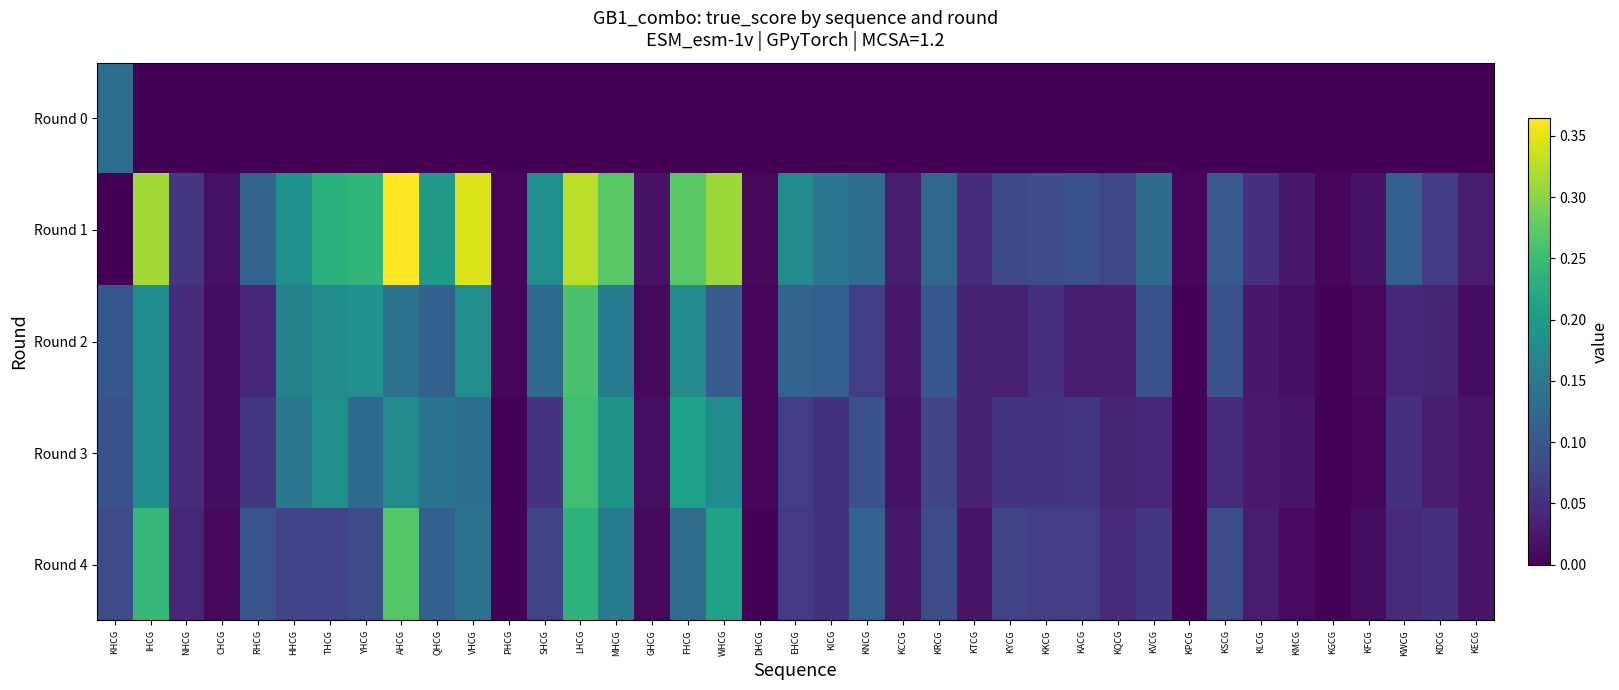

Reading right to left, transcribe all the data shown in this chart.

Round 0: KECG=0.0	KDCG=0.0	KWCG=0.0	KFCG=0.0	KGCG=0.0	KMCG=0.0	KLCG=0.0	KSCG=0.0	KPCG=0.0	KVCG=0.0	KQCG=0.0	KACG=0.0	KKCG=0.0	KYCG=0.0	KTCG=0.0	KRCG=0.0	KCCG=0.0	KNCG=0.0	KICG=0.0	EHCG=0.0	DHCG=0.0	WHCG=0.0	FHCG=0.0	GHCG=0.0	MHCG=0.0	LHCG=0.0	SHCG=0.0	PHCG=0.0	VHCG=0.0	QHCG=0.0	AHCG=0.0	YHCG=0.0	THCG=0.0	HHCG=0.0	RHCG=0.0	CHCG=0.0	NHCG=0.0	IHCG=0.0	KHCG=0.1
Round 1: KECG=0.0	KDCG=0.1	KWCG=0.1	KFCG=0.0	KGCG=0.0	KMCG=0.0	KLCG=0.0	KSCG=0.1	KPCG=0.0	KVCG=0.1	KQCG=0.1	KACG=0.1	KKCG=0.1	KYCG=0.1	KTCG=0.0	KRCG=0.1	KCCG=0.0	KNCG=0.1	KICG=0.1	EHCG=0.2	DHCG=0.0	WHCG=0.3	FHCG=0.3	GHCG=0.0	MHCG=0.3	LHCG=0.3	SHCG=0.2	PHCG=0.0	VHCG=0.3	QHCG=0.2	AHCG=0.4	YHCG=0.2	THCG=0.2	HHCG=0.2	RHCG=0.1	CHCG=0.0	NHCG=0.1	IHCG=0.3	KHCG=0.0
Round 2: KECG=0.0	KDCG=0.0	KWCG=0.0	KFCG=0.0	KGCG=0.0	KMCG=0.0	KLCG=0.0	KSCG=0.1	KPCG=0.0	KVCG=0.1	KQCG=0.0	KACG=0.0	KKCG=0.0	KYCG=0.0	KTCG=0.0	KRCG=0.1	KCCG=0.0	KNCG=0.1	KICG=0.1	EHCG=0.1	DHCG=0.0	WHCG=0.1	FHCG=0.2	GHCG=0.0	MHCG=0.2	LHCG=0.3	SHCG=0.1	PHCG=0.0	VHCG=0.2	QHCG=0.1	AHCG=0.1	YHCG=0.2	THCG=0.2	HHCG=0.2	RHCG=0.0	CHCG=0.0	NHCG=0.0	IHCG=0.2	KHCG=0.1
Round 3: KECG=0.0	KDCG=0.0	KWCG=0.1	KFCG=0.0	KGCG=0.0	KMCG=0.0	KLCG=0.0	KSCG=0.0	KPCG=0.0	KVCG=0.0	KQCG=0.0	KACG=0.1	KKCG=0.1	KYCG=0.1	KTCG=0.0	KRCG=0.1	KCCG=0.0	KNCG=0.1	KICG=0.1	EHCG=0.1	DHCG=0.0	WHCG=0.2	FHCG=0.2	GHCG=0.0	MHCG=0.2	LHCG=0.3	SHCG=0.1	PHCG=0.0	VHCG=0.1	QHCG=0.1	AHCG=0.2	YHCG=0.1	THCG=0.2	HHCG=0.1	RHCG=0.1	CHCG=0.0	NHCG=0.0	IHCG=0.2	KHCG=0.1
Round 4: KECG=0.0	KDCG=0.1	KWCG=0.0	KFCG=0.0	KGCG=0.0	KMCG=0.0	KLCG=0.0	KSCG=0.1	KPCG=0.0	KVCG=0.1	KQCG=0.0	KACG=0.1	KKCG=0.1	KYCG=0.1	KTCG=0.0	KRCG=0.1	KCCG=0.0	KNCG=0.1	KICG=0.1	EHCG=0.1	DHCG=0.0	WHCG=0.2	FHCG=0.1	GHCG=0.0	MHCG=0.2	LHCG=0.2	SHCG=0.1	PHCG=0.0	VHCG=0.1	QHCG=0.1	AHCG=0.3	YHCG=0.1	THCG=0.1	HHCG=0.1	RHCG=0.1	CHCG=0.0	NHCG=0.0	IHCG=0.2	KHCG=0.1